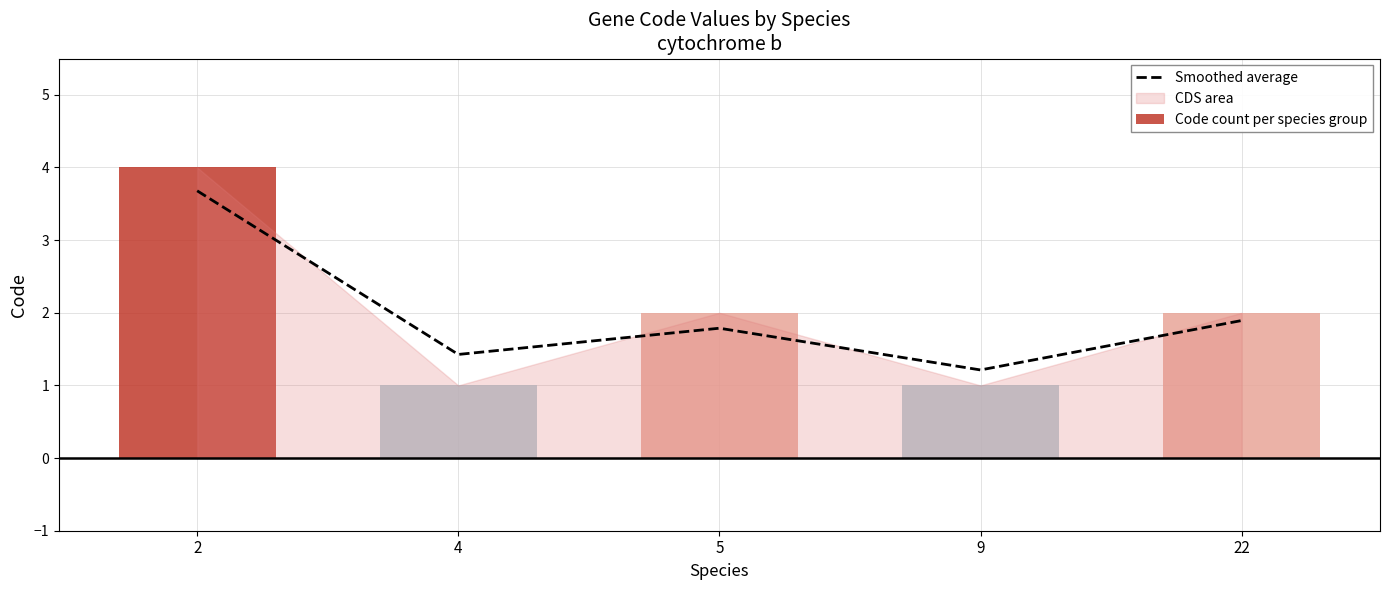

Is the value of Code count per species group at 22 greater than the value of Smoothed average at 5?

Yes